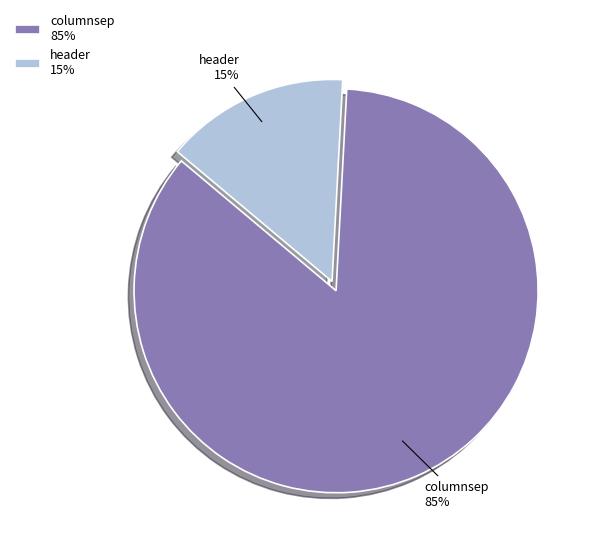

To the nearest percent, what portion does header represent?

15%